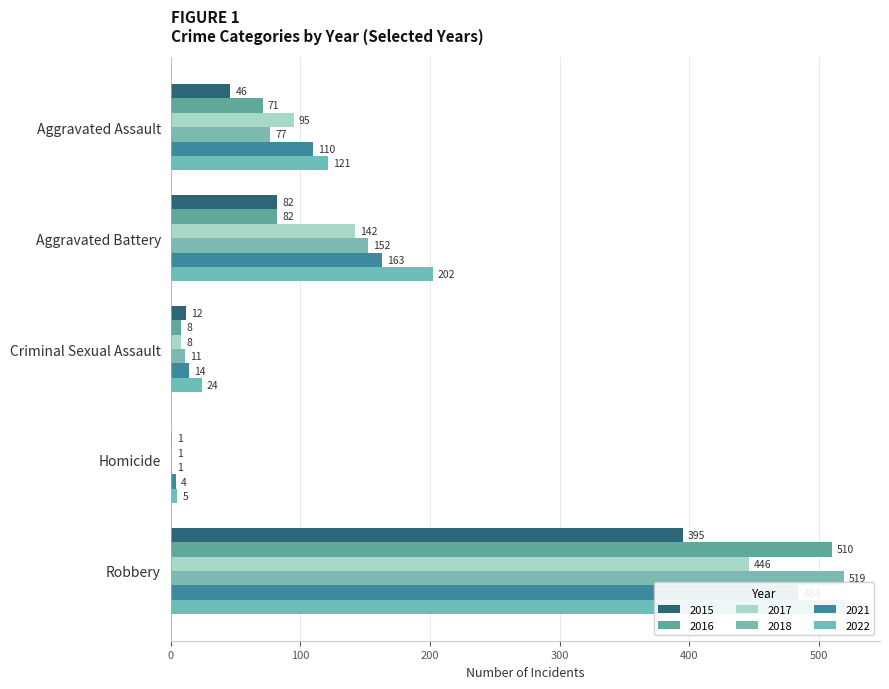

True or false: 2021 has a value of 163 at Aggravated Battery.

True